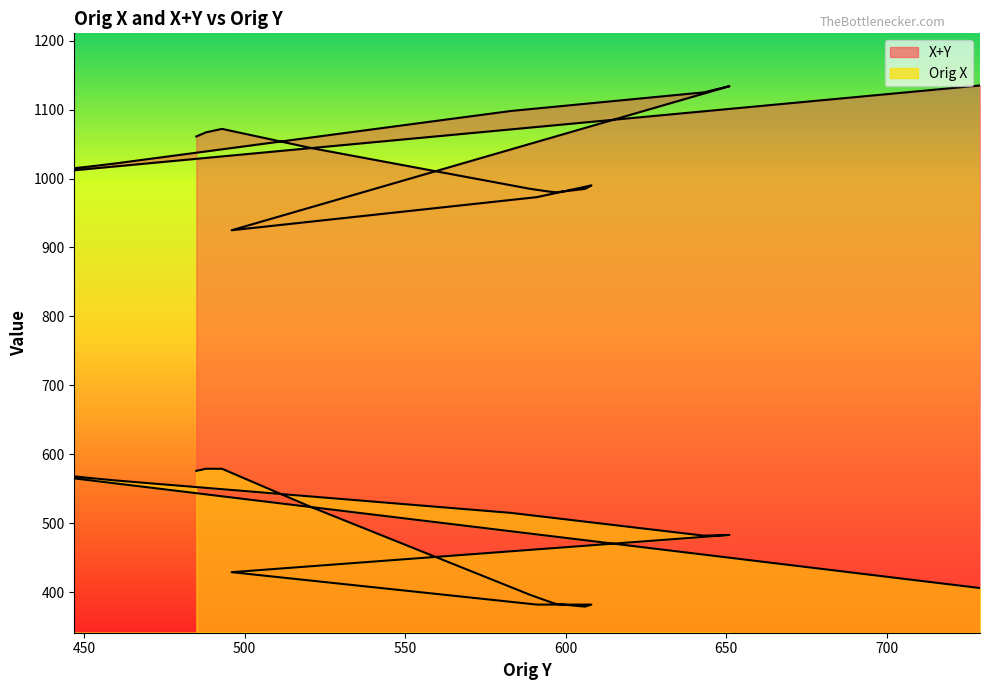

Which has a higher value, 447 or 729?

447